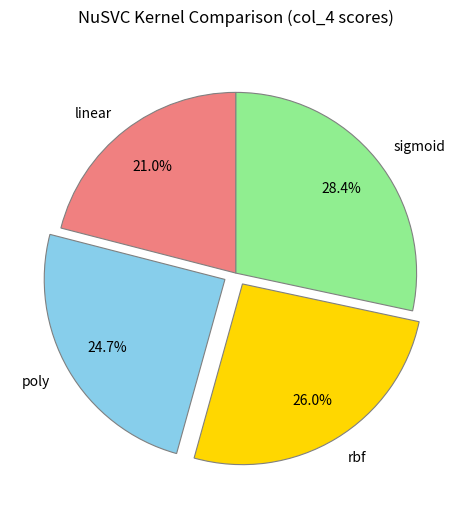

To the nearest percent, what percentage of the pie is rbf?

26%